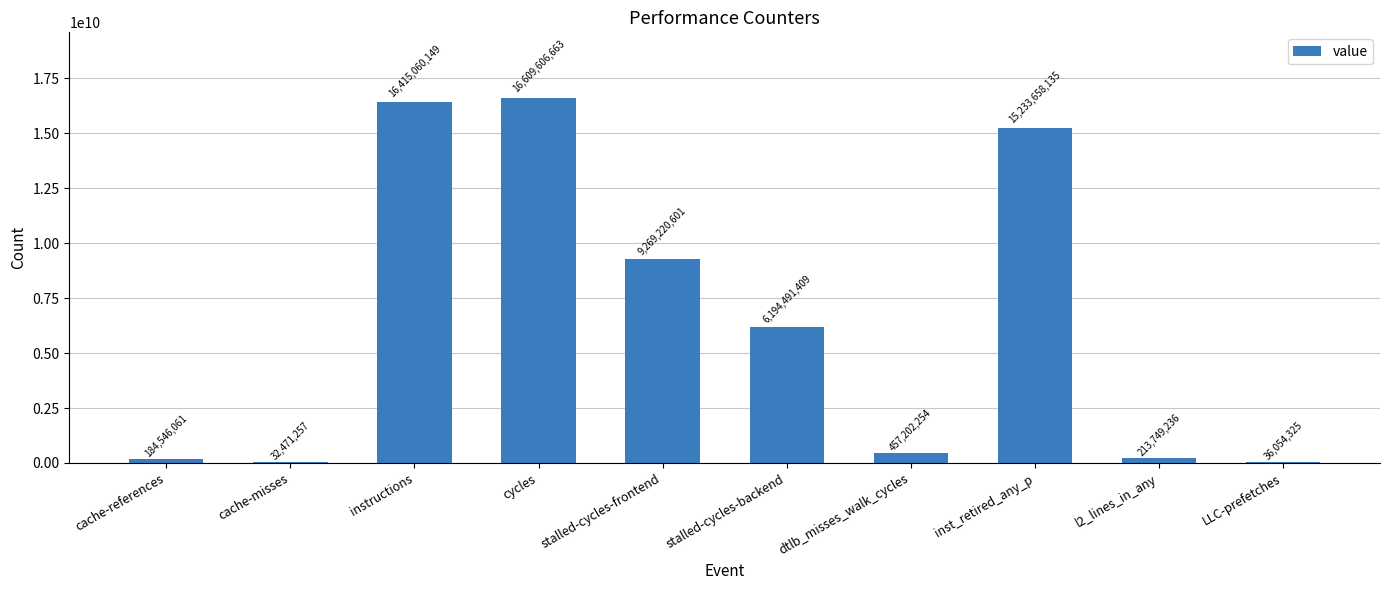

Where is the data nearest to the value 8321038960?

stalled-cycles-frontend